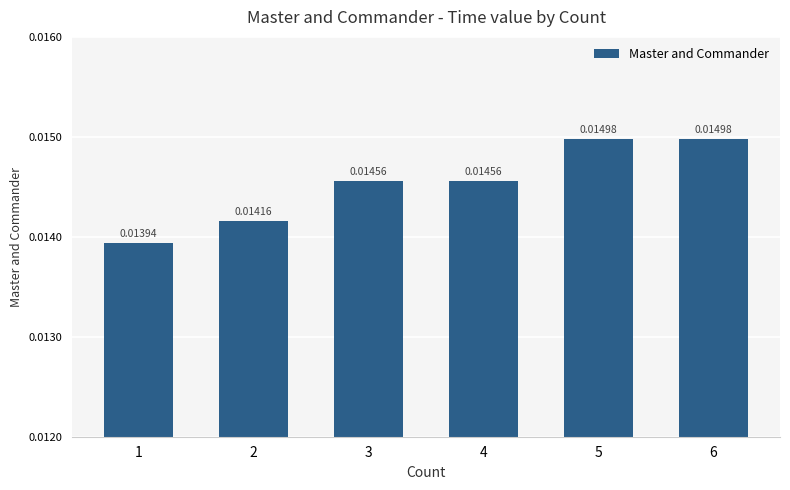

Between 3 and 2, which is larger?

3